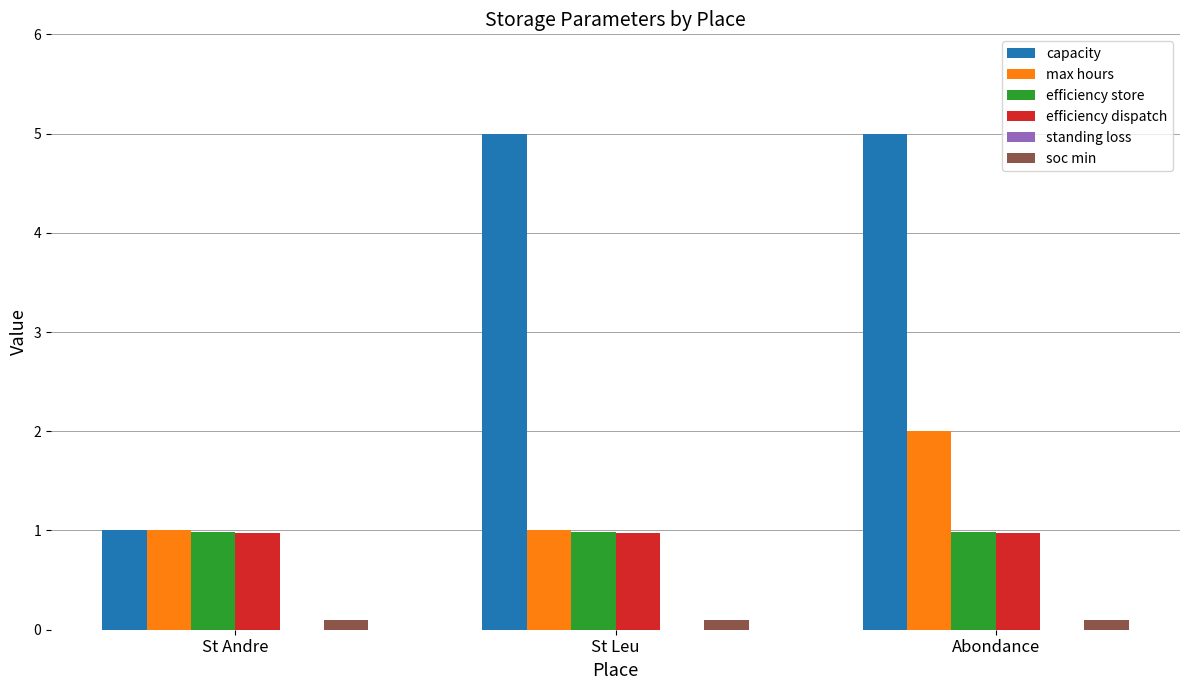

Is the value of soc min at Abondance greater than the value of efficiency dispatch at Abondance?

No